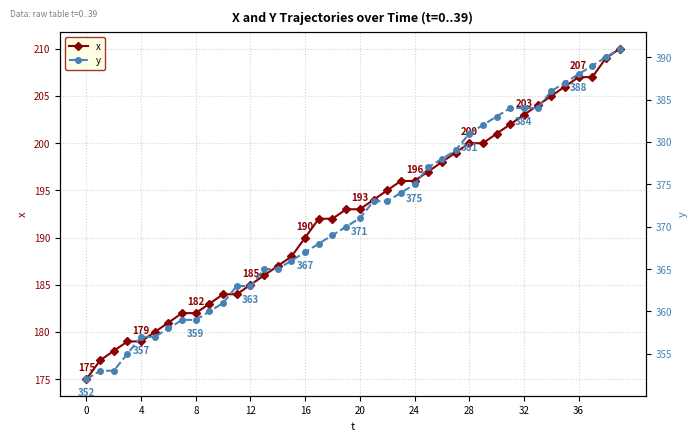

What is the average value of the y series?

371